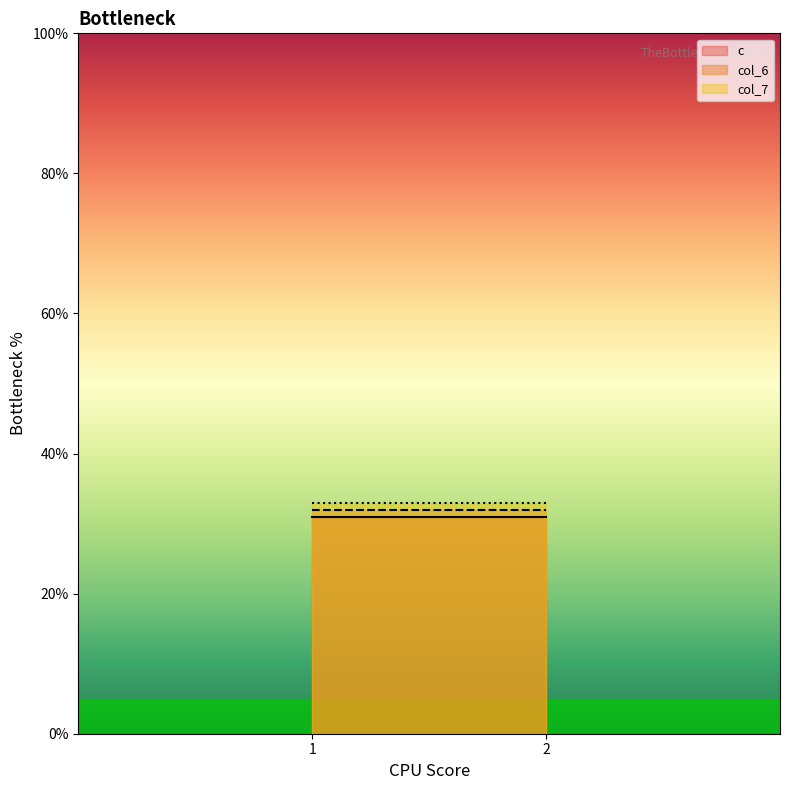

List the series in order of their peak value, lowest first.

c, col_6, col_7